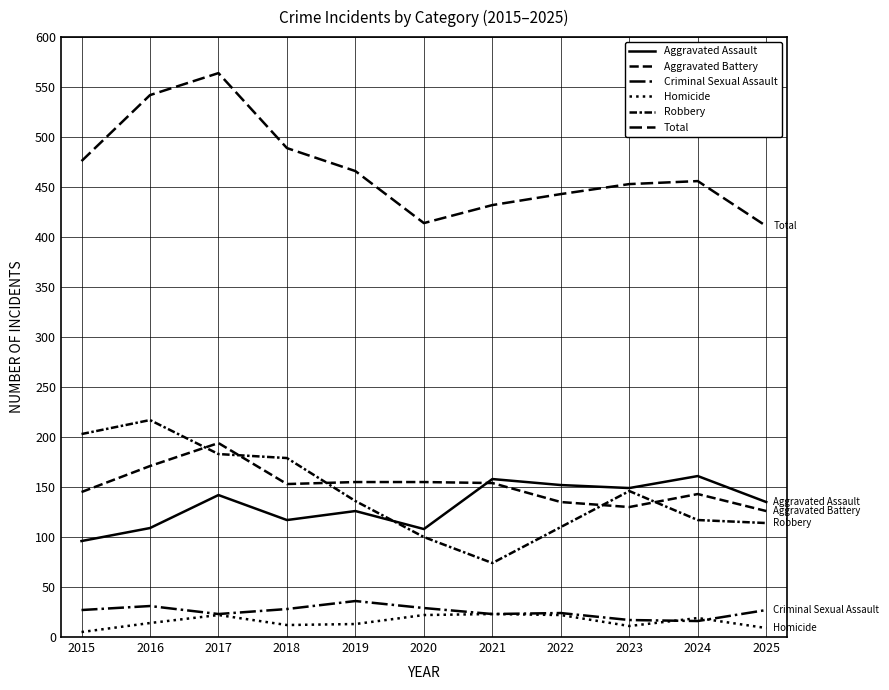

True or false: Robbery and Homicide intersect in this chart.

False